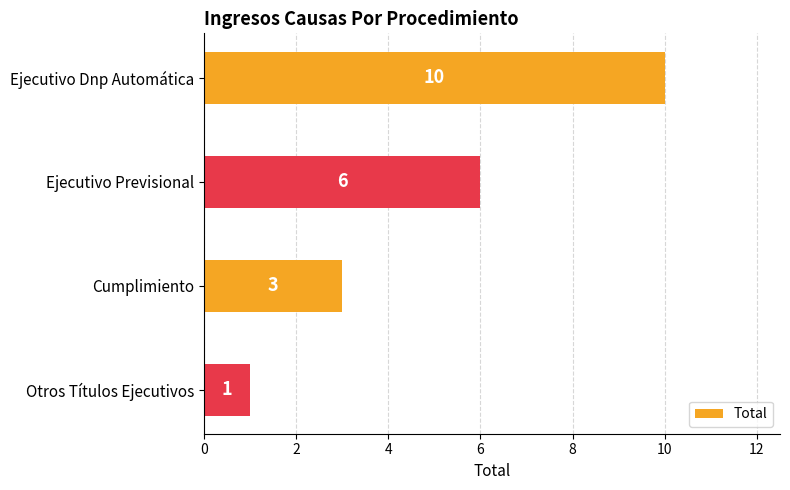

How many values are between 3 and 10?

3